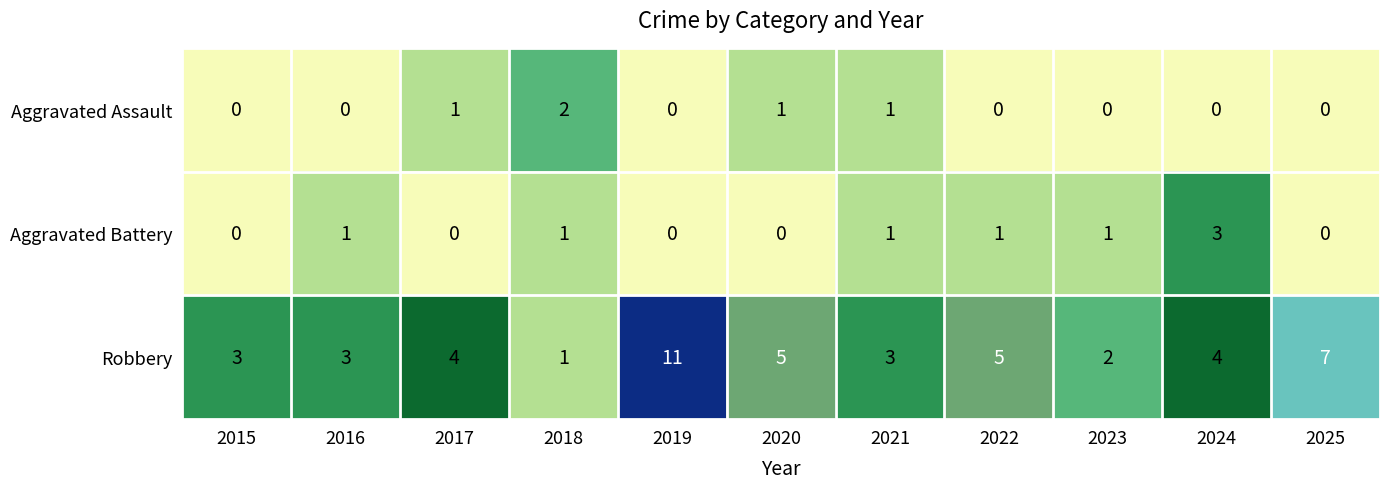

What is the average value of the Robbery series?

4